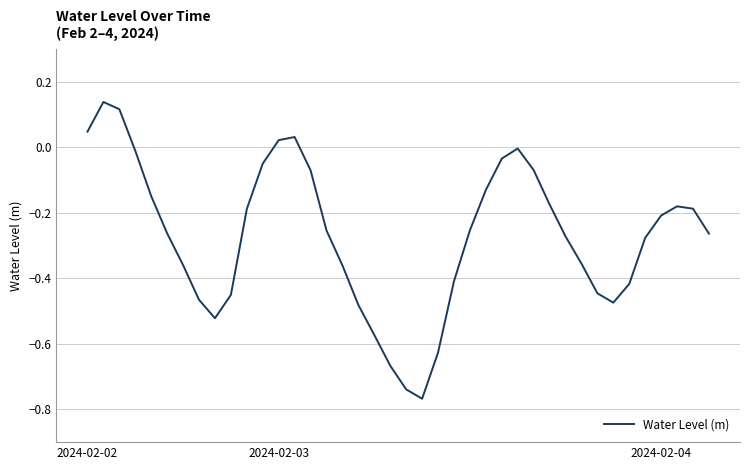

What is the difference between the maximum and minimum values?

0.9